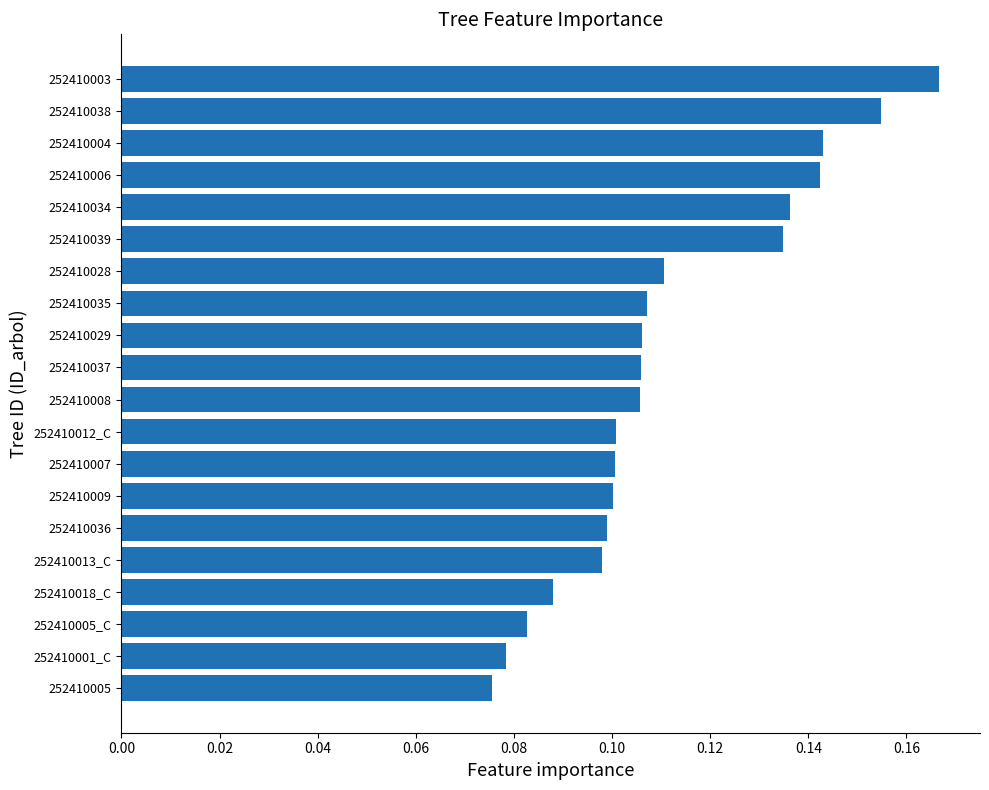

Count the values in the range 0 to 1.

20